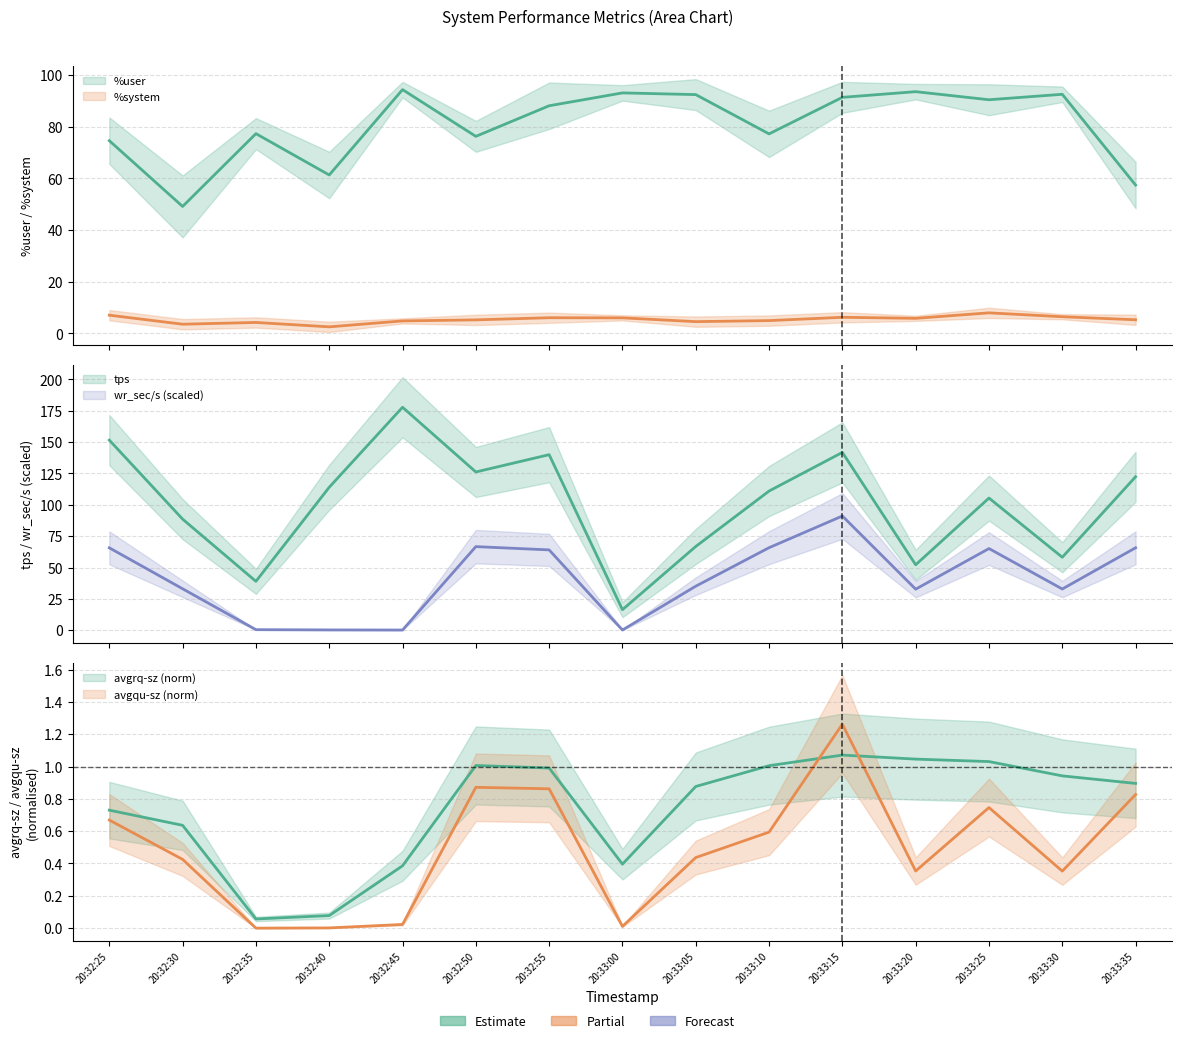

Reading left to right, what are all the values shown in this chart?

%user: 20:32:25=74.6	20:32:30=49.1	20:32:35=77.3	20:32:40=61.3	20:32:45=94.4	20:32:50=76.3	20:32:55=88.1	20:33:00=93.1	20:33:05=92.5	20:33:10=77.2	20:33:15=91.4	20:33:20=93.6	20:33:25=90.5	20:33:30=92.6	20:33:35=57.4
%system: 20:32:25=7.0	20:32:30=3.5	20:32:35=4.2	20:32:40=2.5	20:32:45=4.8	20:32:50=5.2	20:32:55=6.0	20:33:00=6.0	20:33:05=4.5	20:33:10=4.9	20:33:15=6.2	20:33:20=5.8	20:33:25=7.9	20:33:30=6.4	20:33:35=5.2
tps: 20:32:25=151.6	20:32:30=88.6	20:32:35=39.0	20:32:40=114.0	20:32:45=177.8	20:32:50=126.2	20:32:55=140.0	20:33:00=16.4	20:33:05=66.8	20:33:10=111.0	20:33:15=141.8	20:33:20=52.2	20:33:25=105.4	20:33:30=58.2	20:33:35=122.4
wr_sec/s: 20:32:25=65.7	20:32:30=33.1	20:32:35=0.5	20:32:40=0.3	20:32:45=0.2	20:32:50=66.7	20:32:55=64.1	20:33:00=0.2	20:33:05=35.1	20:33:10=65.8	20:33:15=91.1	20:33:20=32.8	20:33:25=65.1	20:33:30=32.9	20:33:35=65.8
avgrq-sz: 20:32:25=0.7	20:32:30=0.6	20:32:35=0.1	20:32:40=0.1	20:32:45=0.4	20:32:50=1.0	20:32:55=1.0	20:33:00=0.4	20:33:05=0.9	20:33:10=1.0	20:33:15=1.1	20:33:20=1.0	20:33:25=1.0	20:33:30=0.9	20:33:35=0.9
avgqu-sz: 20:32:25=0.7	20:32:30=0.4	20:32:35=0.0	20:32:40=0.0	20:32:45=0.0	20:32:50=0.9	20:32:55=0.9	20:33:00=0.0	20:33:05=0.4	20:33:10=0.6	20:33:15=1.3	20:33:20=0.4	20:33:25=0.7	20:33:30=0.4	20:33:35=0.8